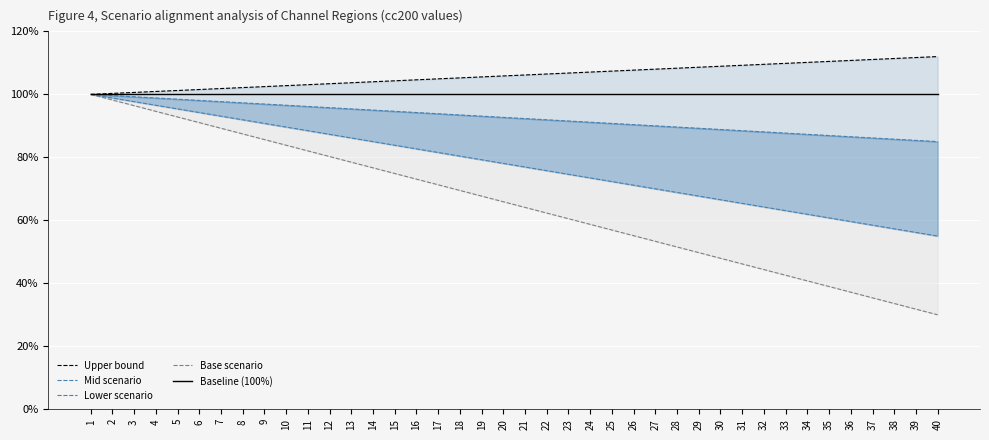

True or false: Upper bound has more than 2 points higher than both neighbors.

False